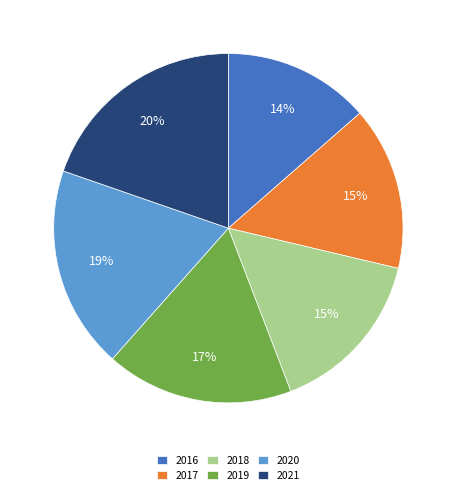

Combined, do 2017 and 2016 account for over 50%?

No